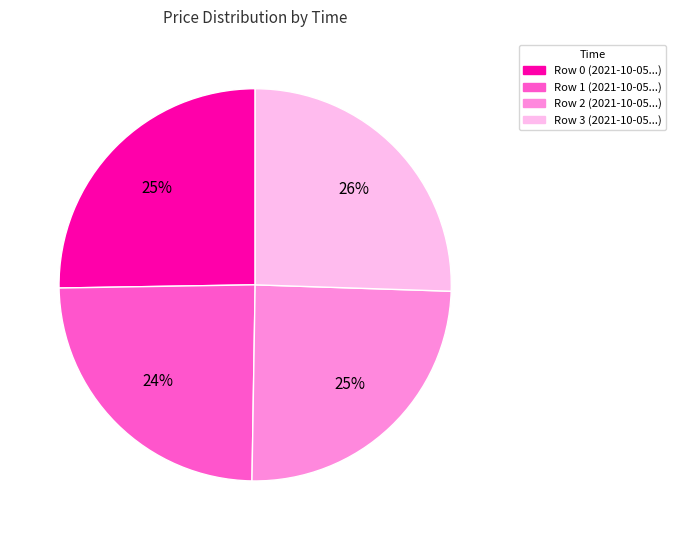

How many slices are in this pie chart?

4